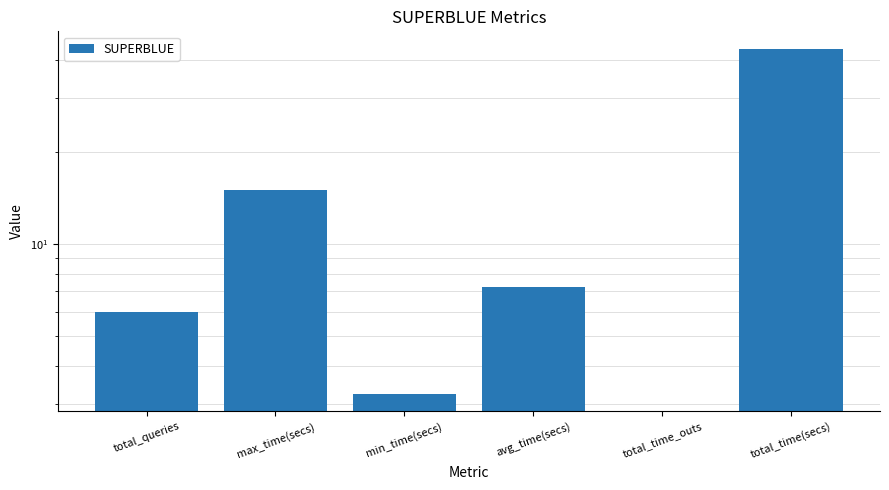

At which category does the chart reach its peak across all series?

total_time(secs)